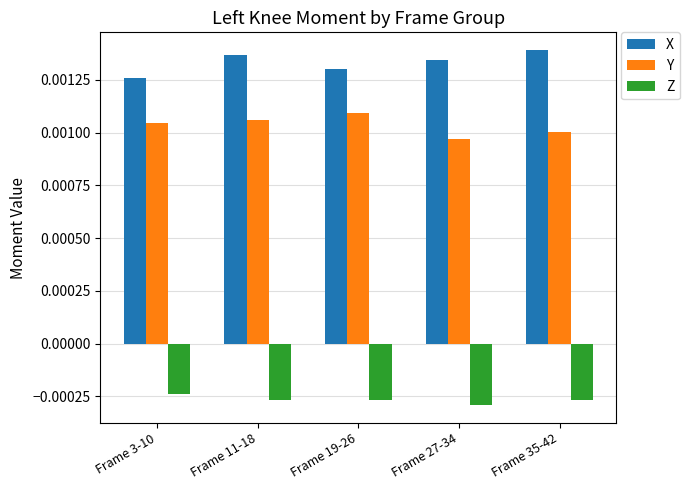

Rank the series by their average value, from lowest to highest.

Z, Y, X